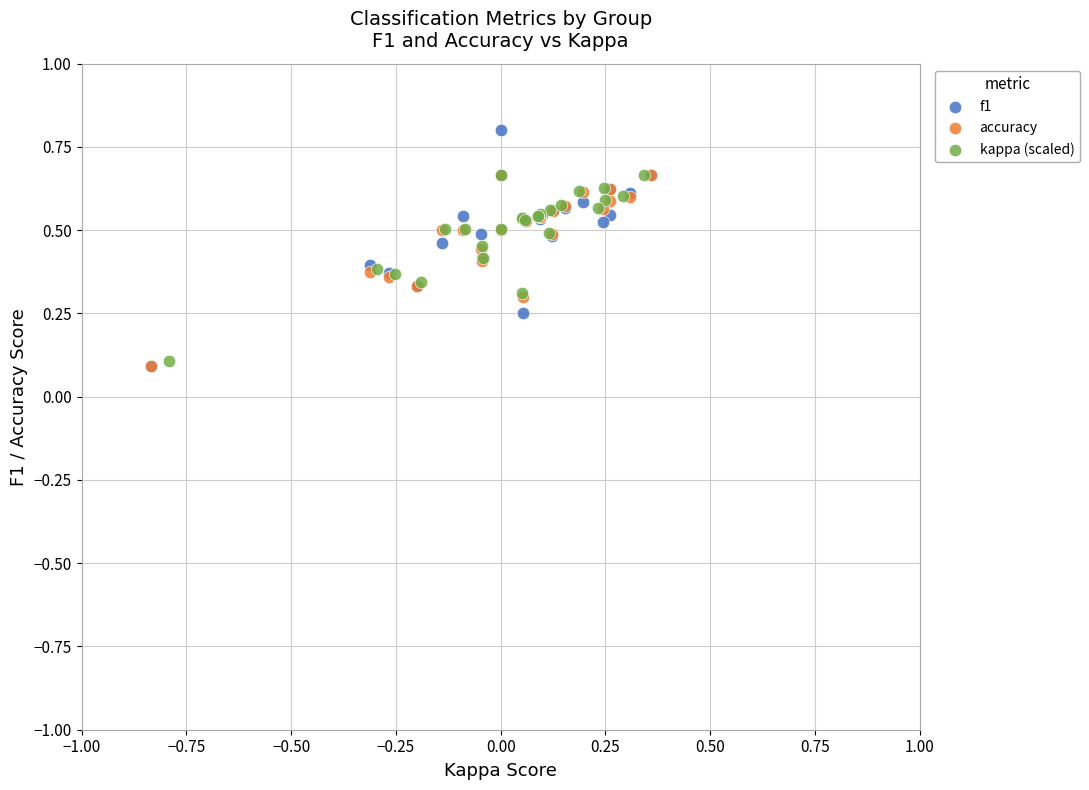

Which series has the largest Y range (max minus min)?

f1